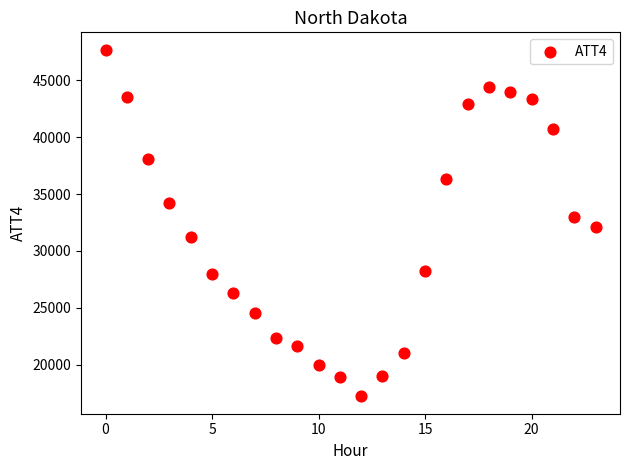

What is the range of Y values (max minus min)?

30500